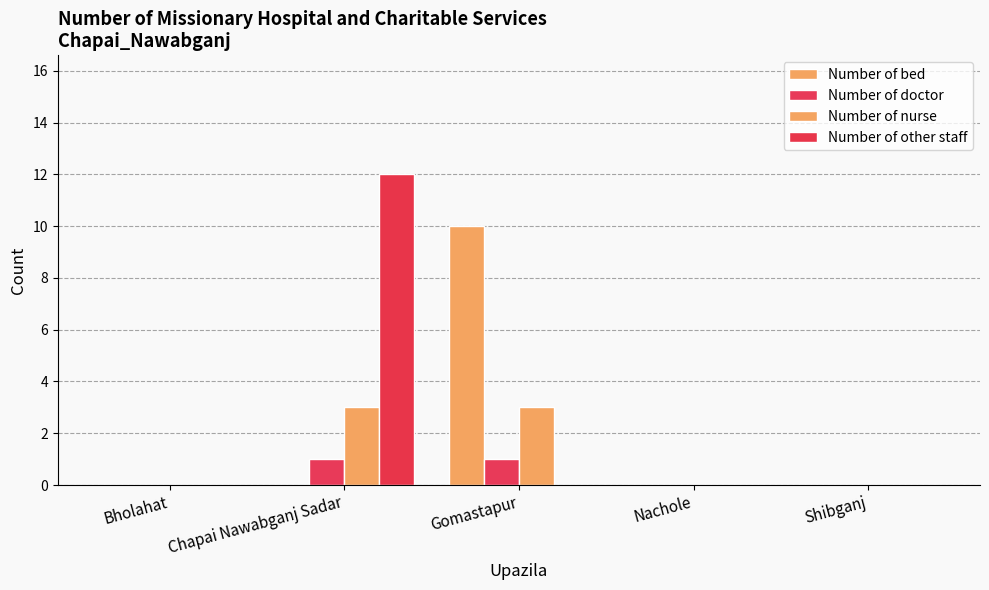

True or false: Number of doctor has a value of -1 at Nachole.

False